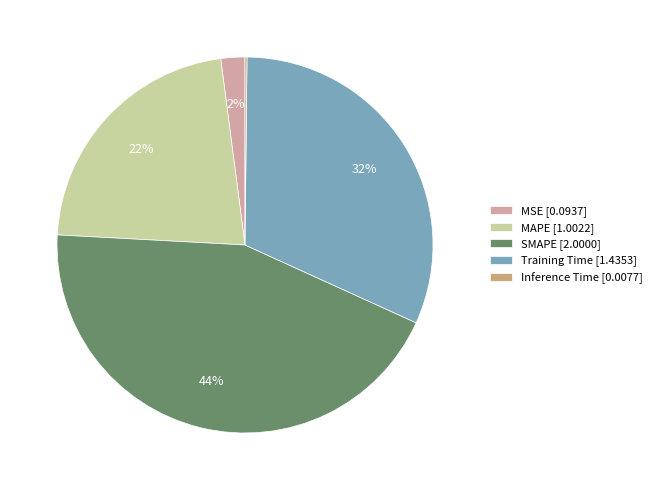

Is the sum of MSE [0.0937] and MAPE [1.0022] greater than half?

No